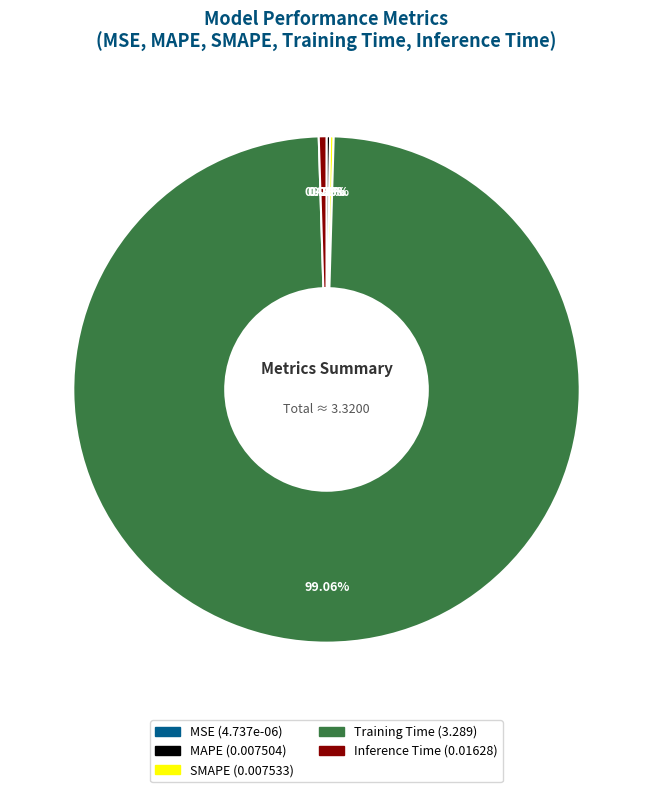

Is there any slice that represents more than half of the pie?

Yes